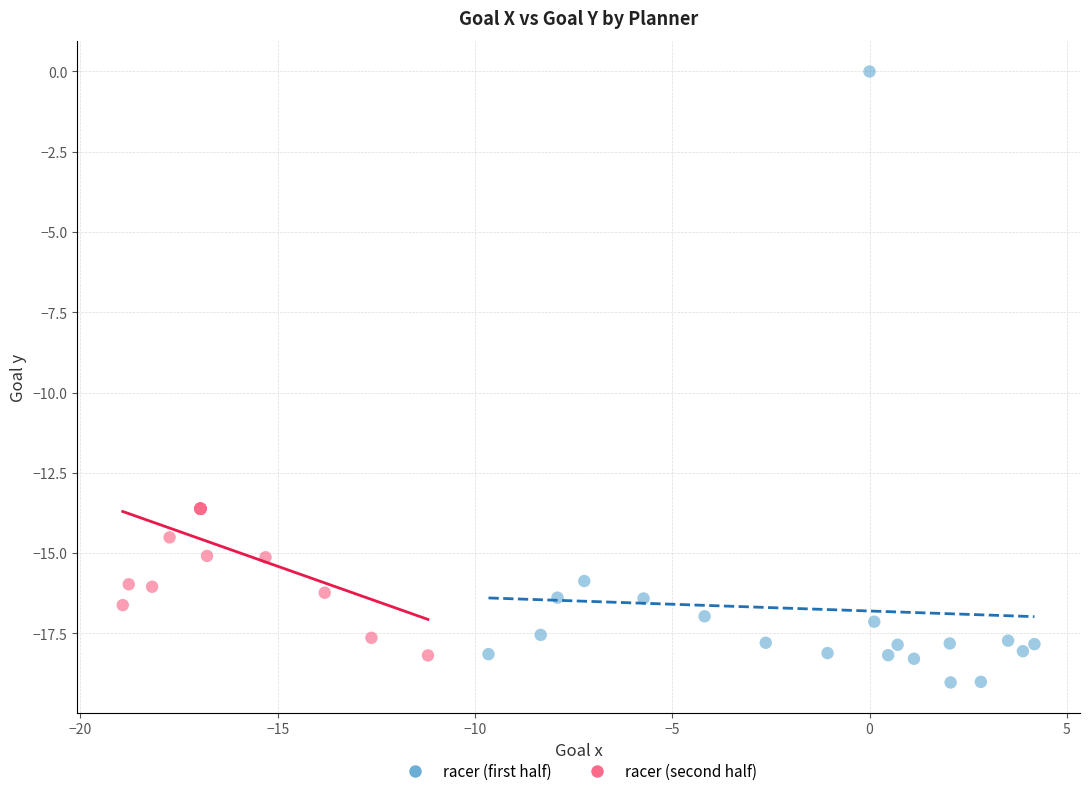

What are all the series names shown in the legend?

racer (first half), racer (second half)